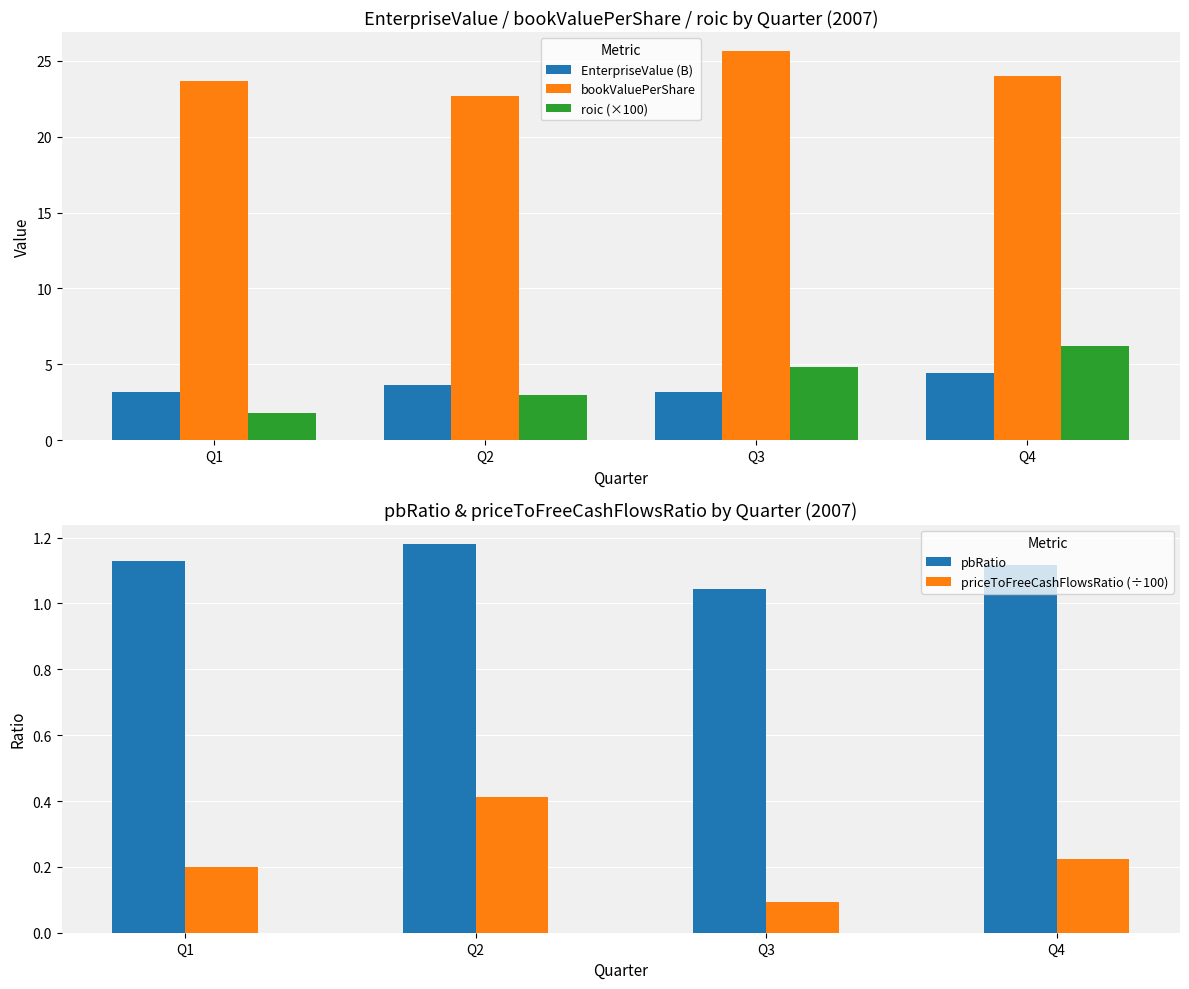

Reading left to right, what are all the values shown in this chart?

EnterpriseValue (B): Q1=3.2	Q2=3.6	Q3=3.1	Q4=4.5
bookValuePerShare: Q1=23.7	Q2=22.7	Q3=25.6	Q4=24.0
roic (×100): Q1=1.8	Q2=3.0	Q3=4.8	Q4=6.2
pbRatio: Q1=1.1	Q2=1.2	Q3=1.0	Q4=1.1
priceToFreeCashFlowsRatio (÷100): Q1=0.2	Q2=0.4	Q3=0.1	Q4=0.2